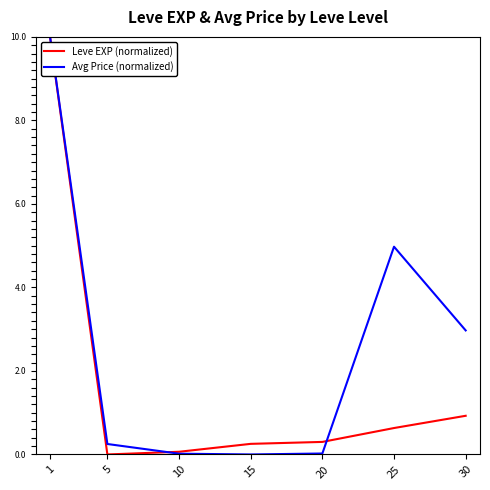

Between 5 and 30, which series saw the biggest shift?

Avg Price (normalized)